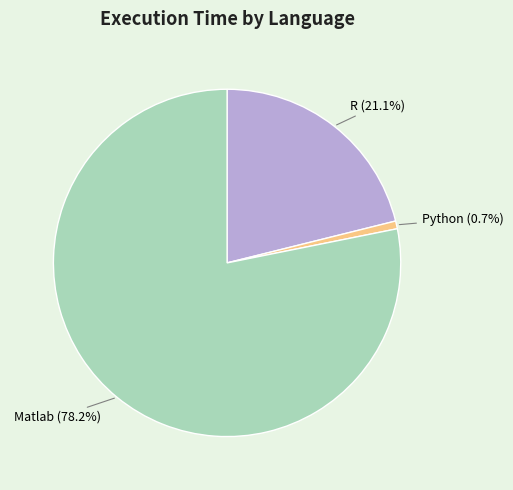

Which slice is the largest?

Matlab